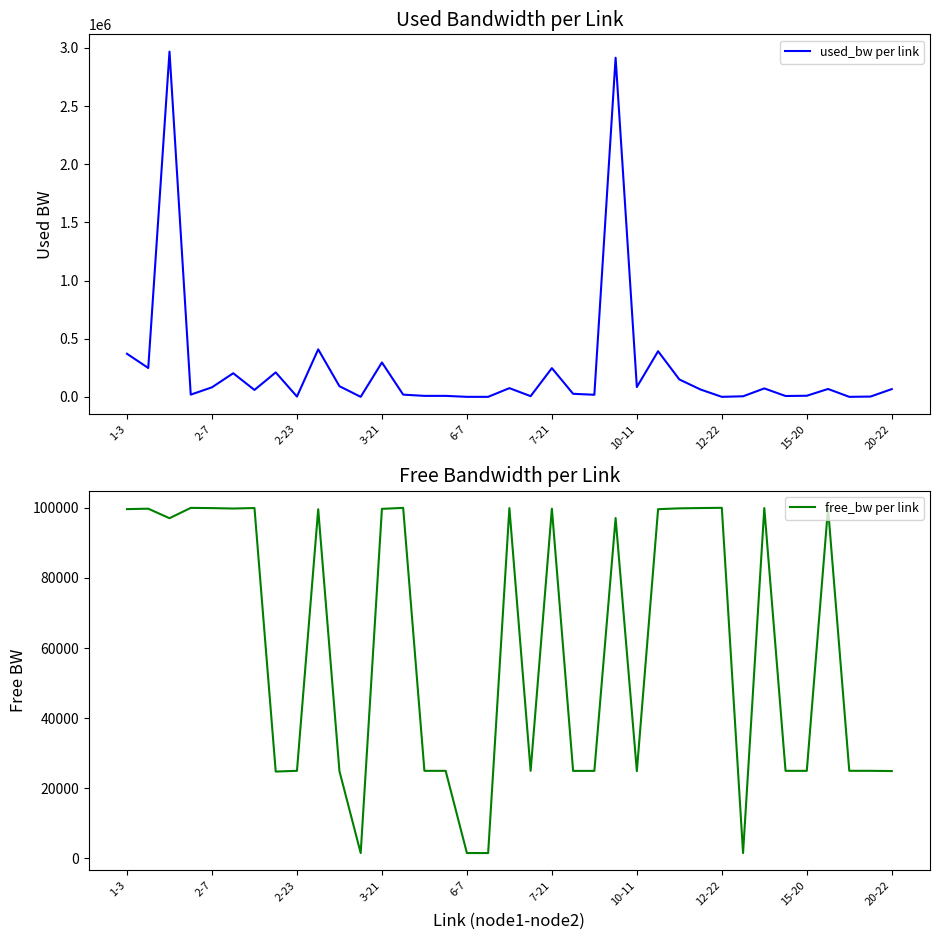

What is the value of the free_bw per link point at the 18th from the left?

1549.8